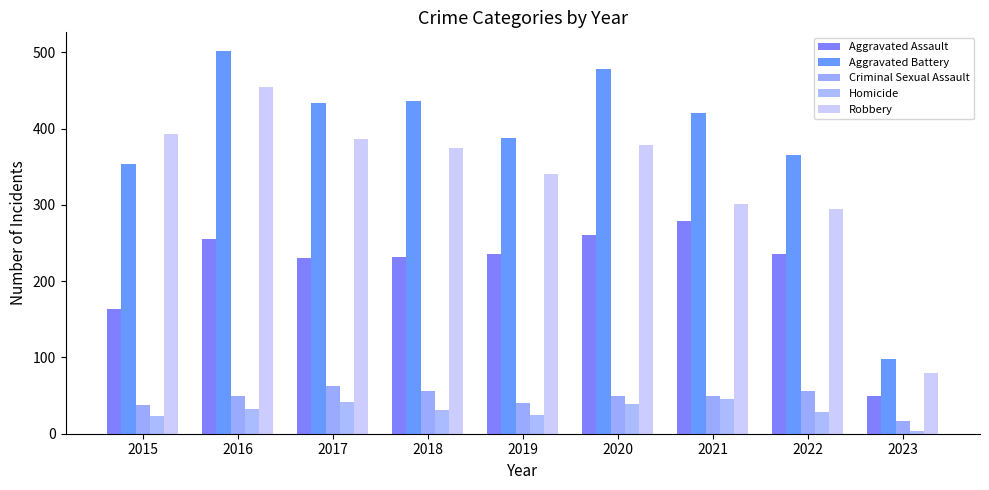

How many groups of bars are there?

9